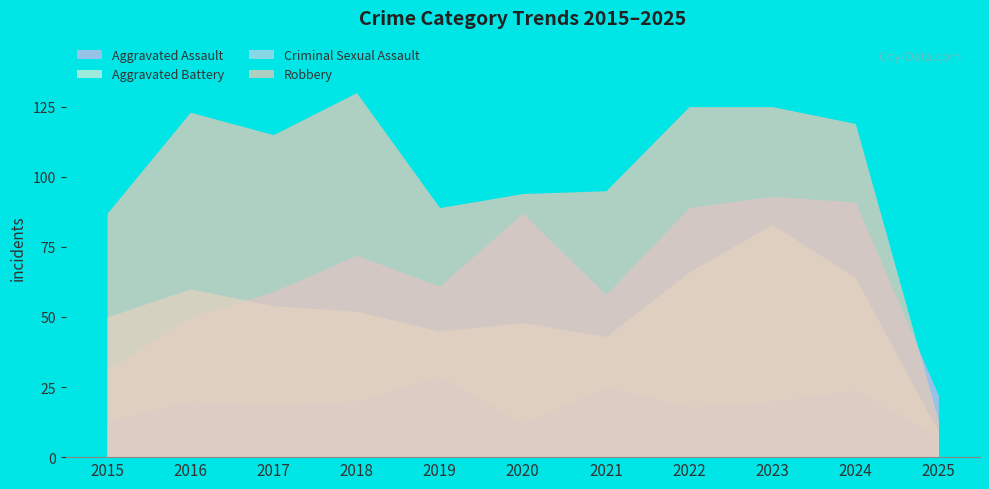

What value does the Criminal Sexual Assault series have at 2020?

12